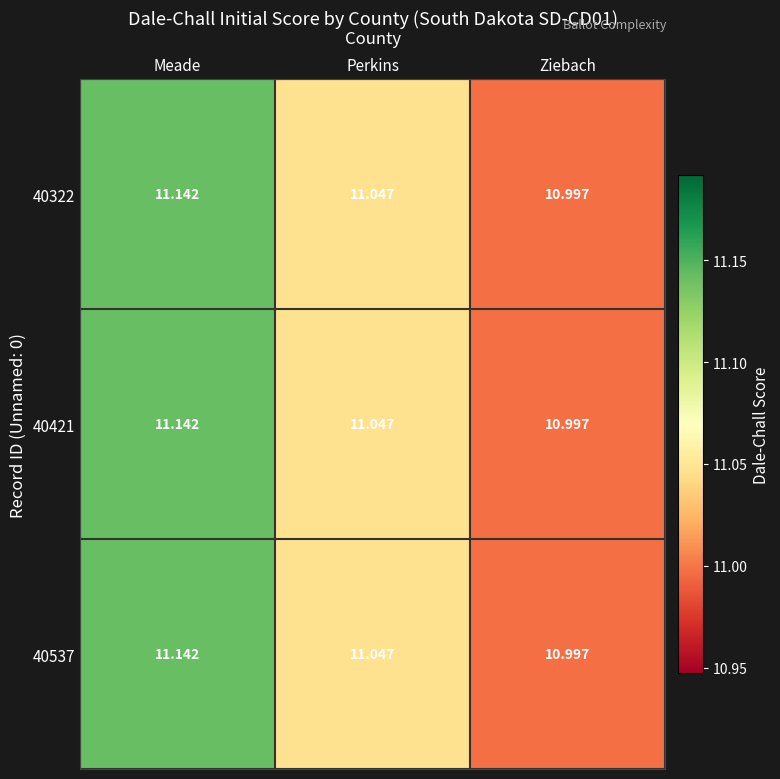

What is the greatest value displayed?

11.1